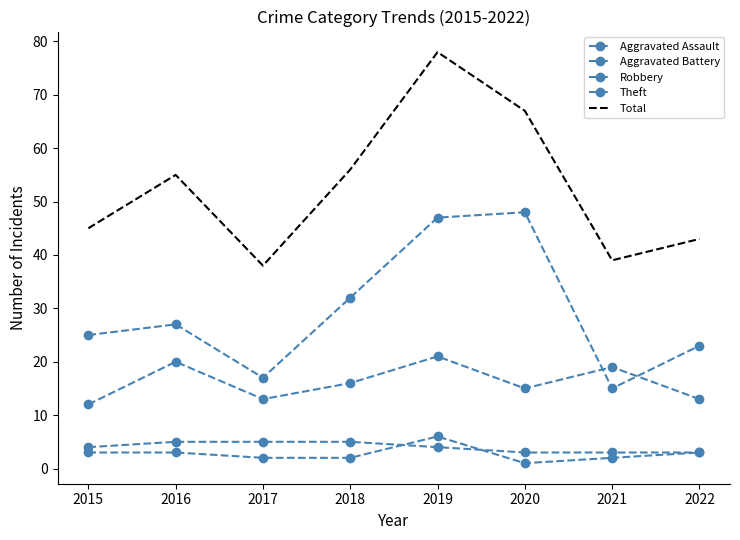

True or false: Theft has more than 0 points higher than both neighbors.

True